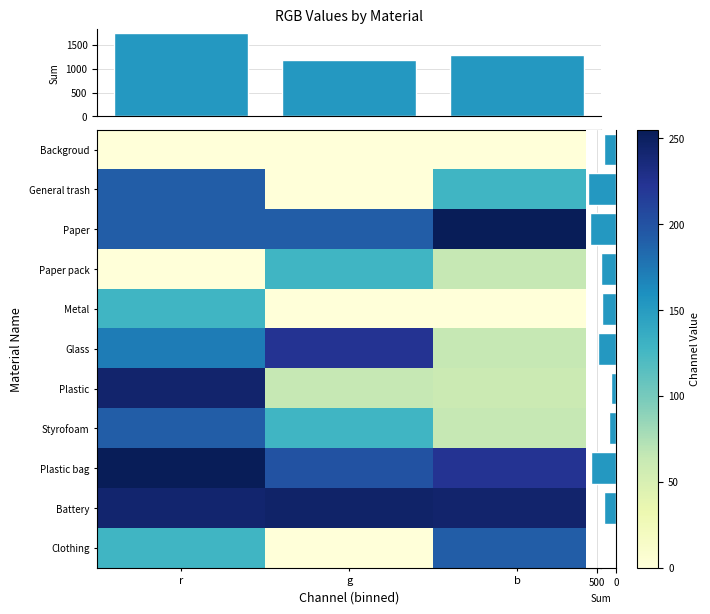

What is the spread (max minus min) of values at r?

255